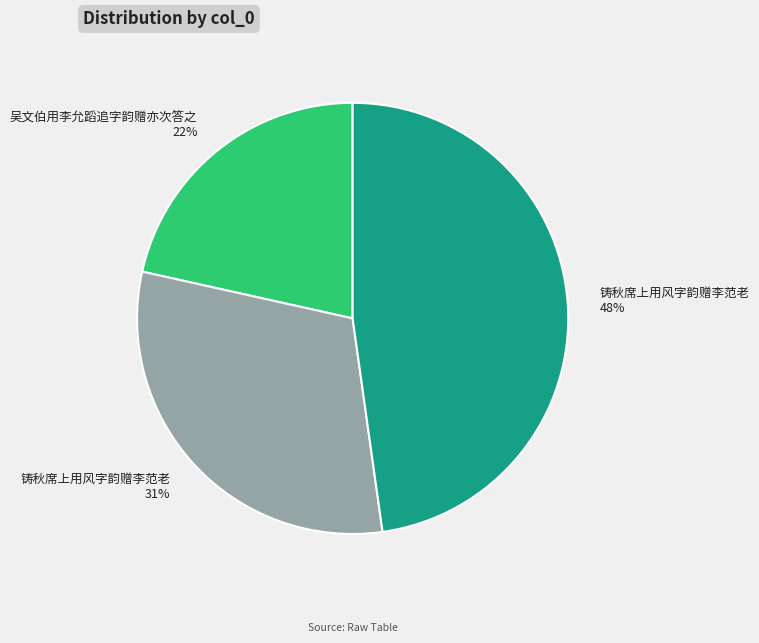

To the nearest percent, what is the difference between the largest and smallest slice percentages?

26%